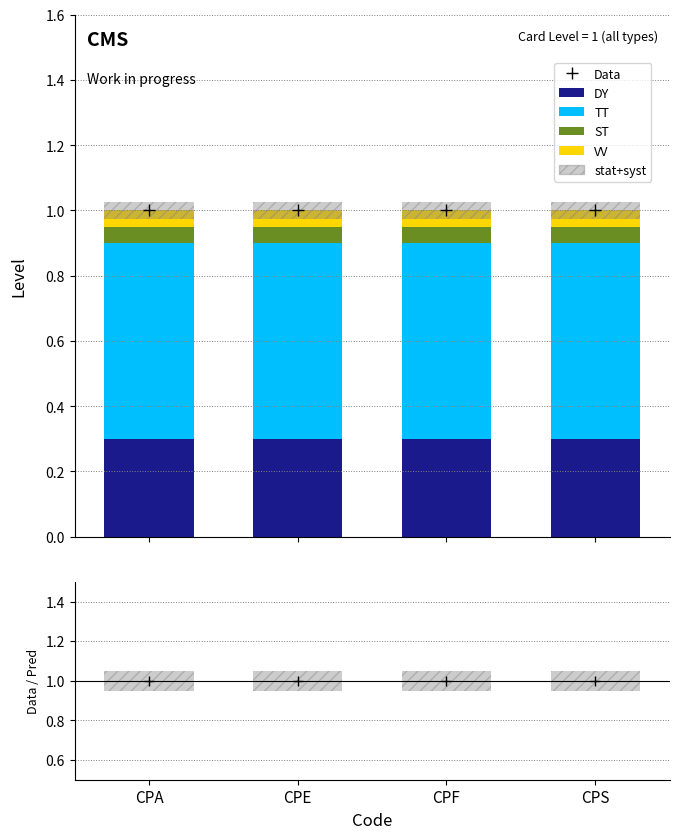

Which series changed the most between CPE and CPF?

Data